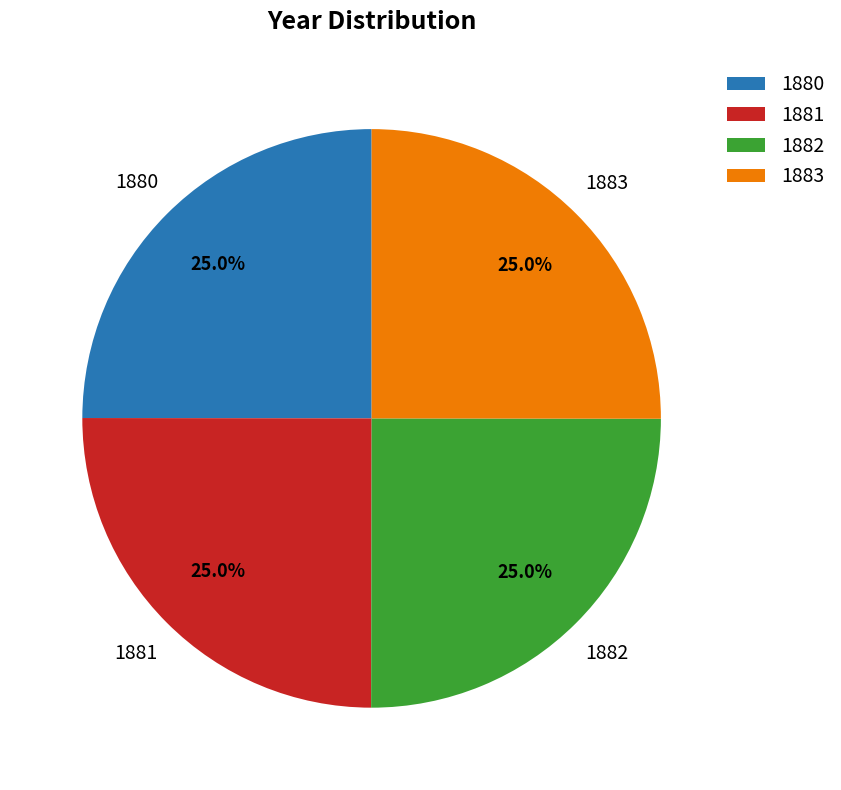

Is 1883 the majority of the pie?

No